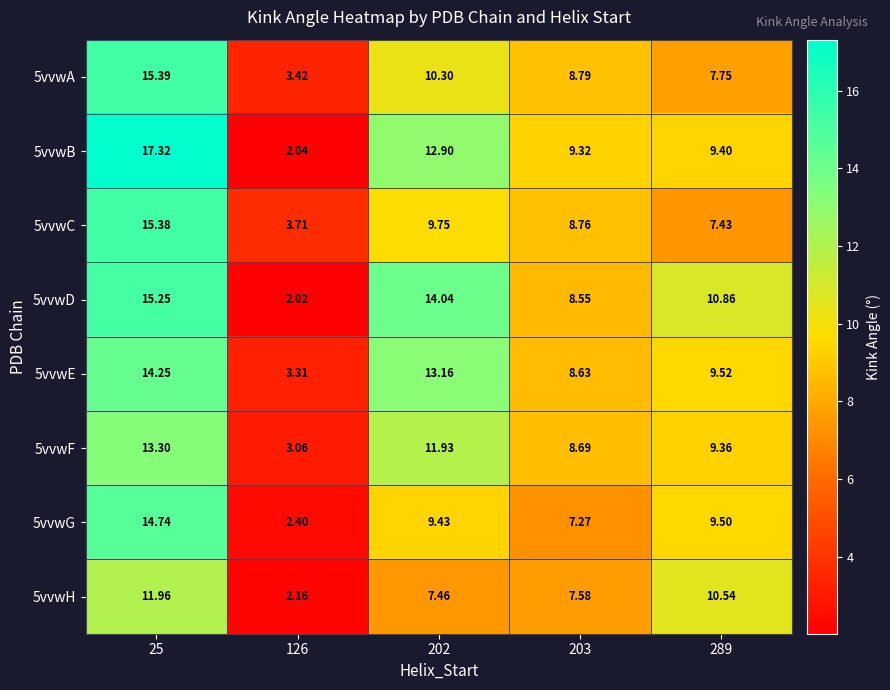

Rank the series by their maximum value, from highest to lowest.

5vvwB, 5vvwA, 5vvwC, 5vvwD, 5vvwG, 5vvwE, 5vvwF, 5vvwH